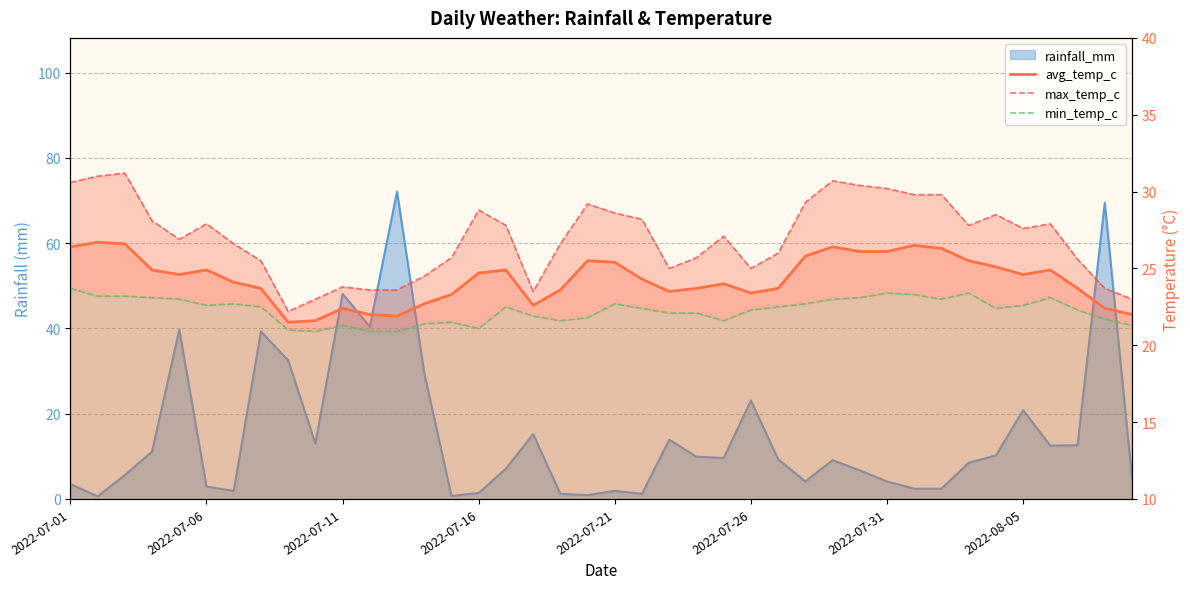

Does the chart have visible grid lines?

Yes